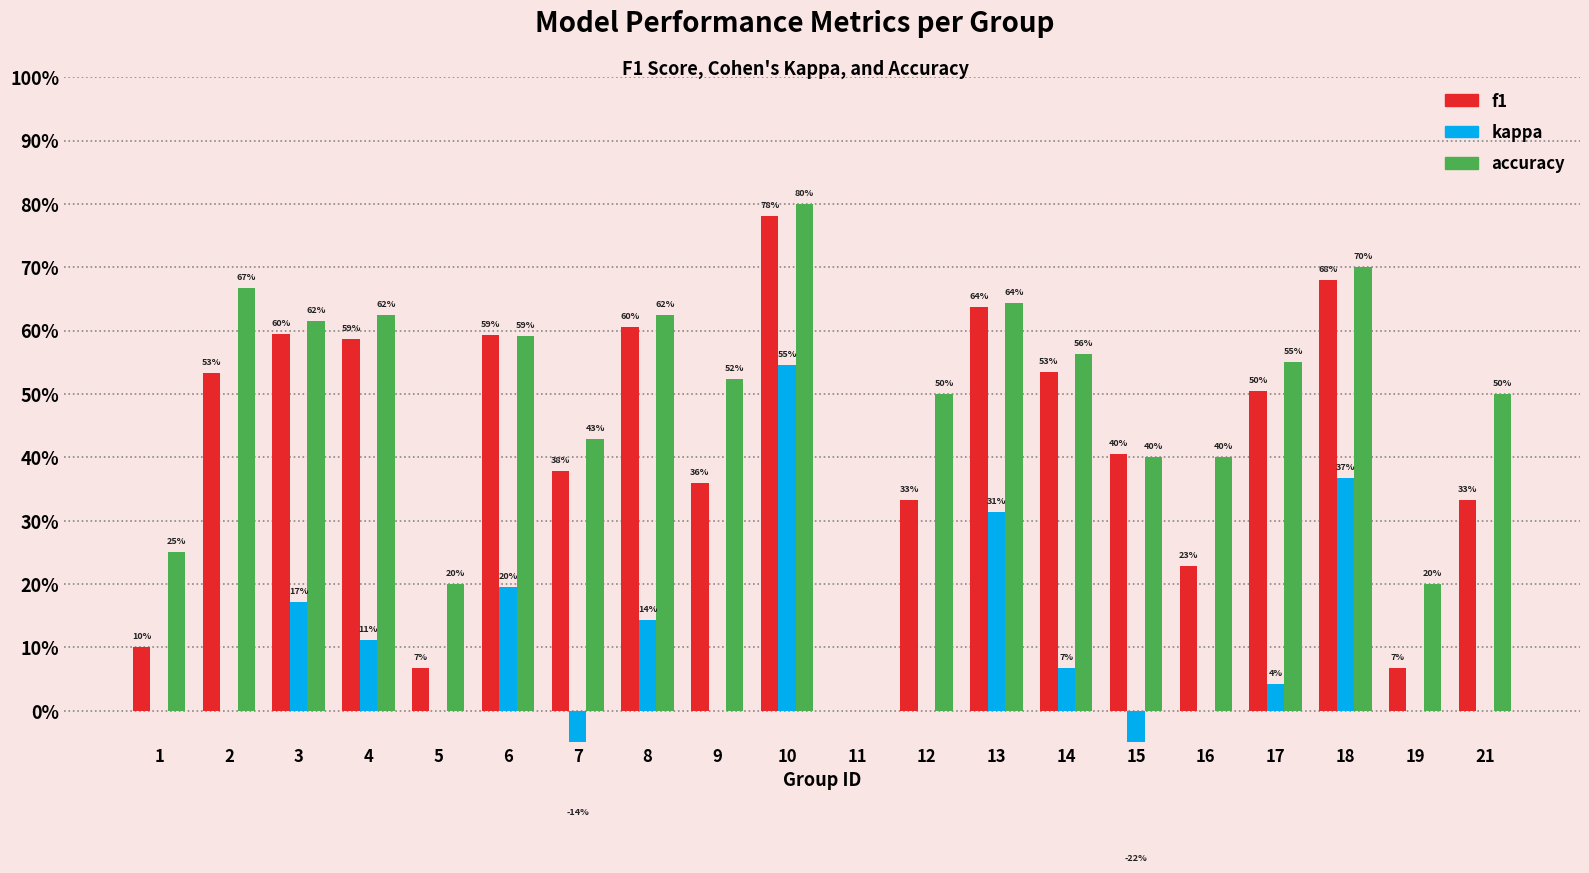

The kappa series shows -0.4 at 5. True or false?

False